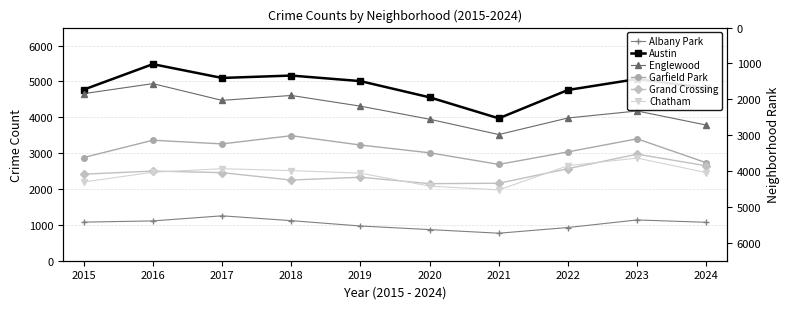

True or false: Austin and Albany Park intersect in this chart.

False